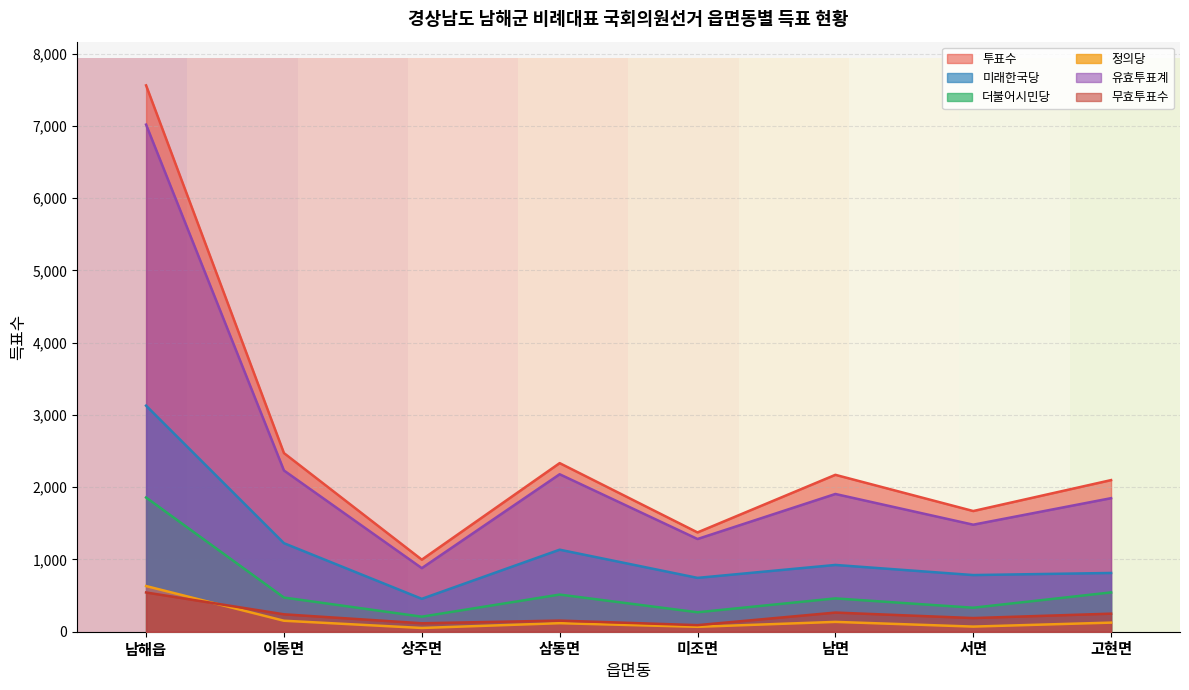

Does the chart display data point markers on the line(s)?

No